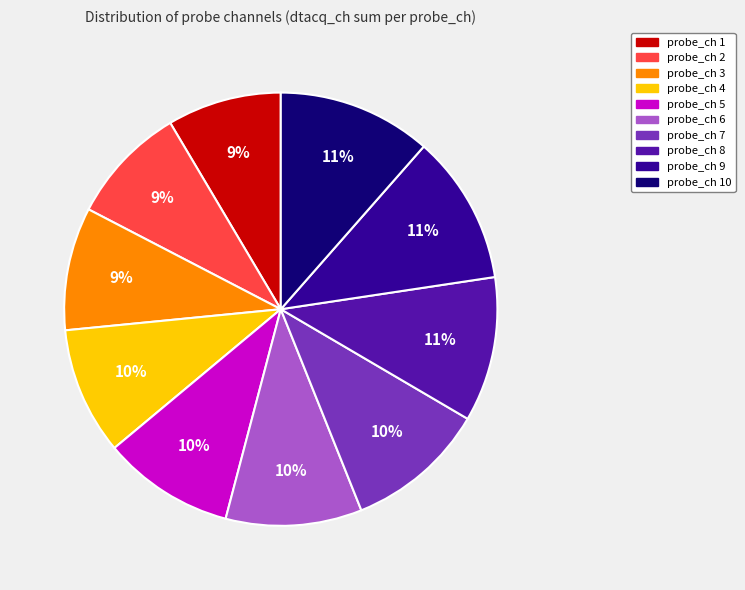

To the nearest percent, what is the average slice percentage?

10%